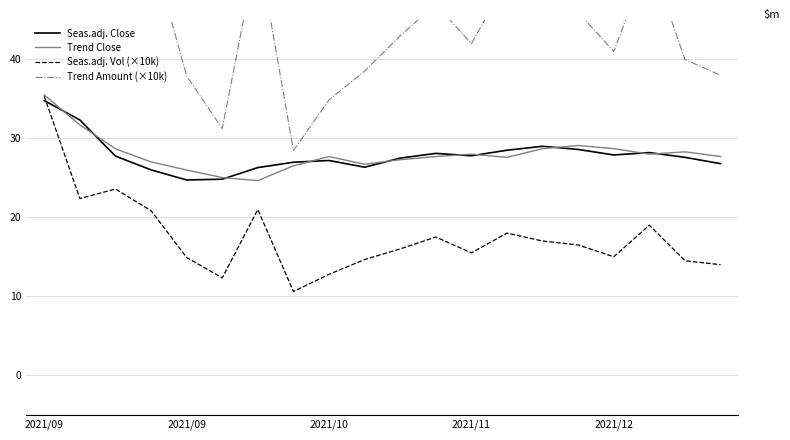

Rank the series by their maximum value, from lowest to highest.

Seas.adj. Close, Seas.adj. Vol (×10k), Trend Close, Trend Amount (×10k)